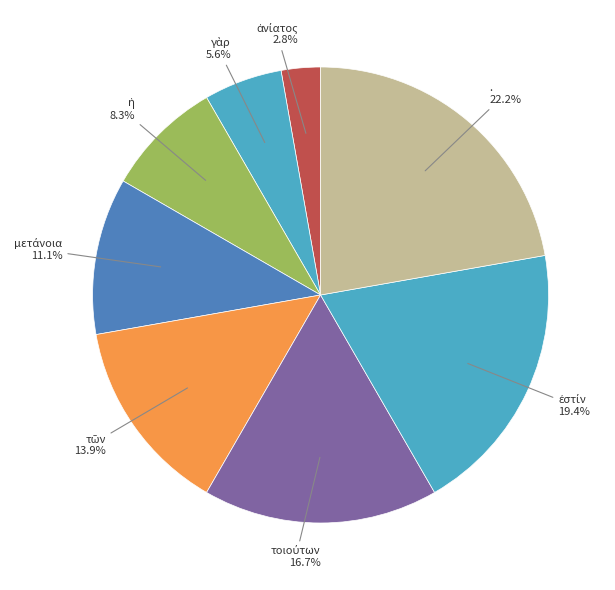

How many slices are in this pie chart?

8